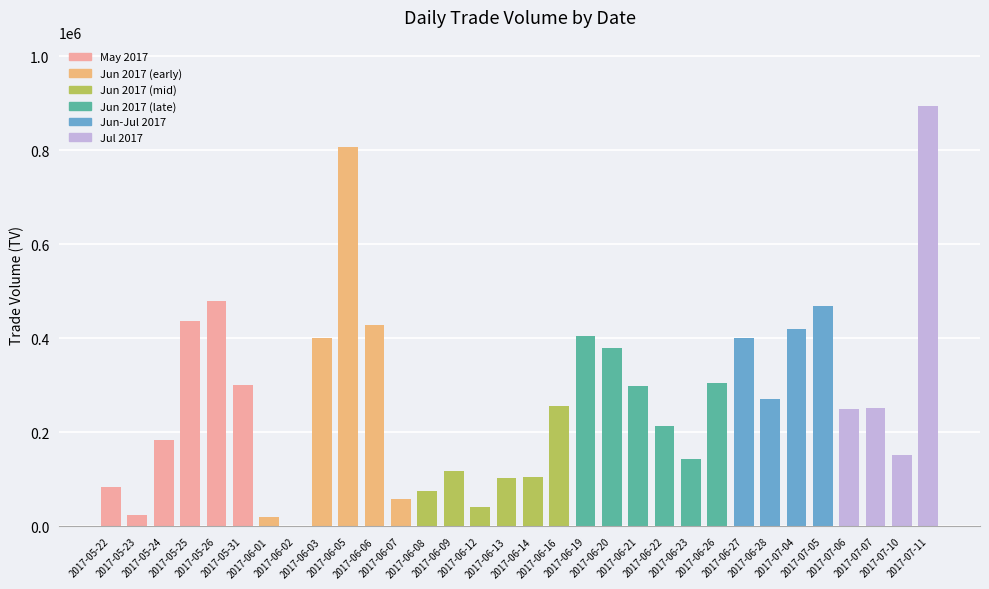

What is the maximum value shown in the chart?

895000